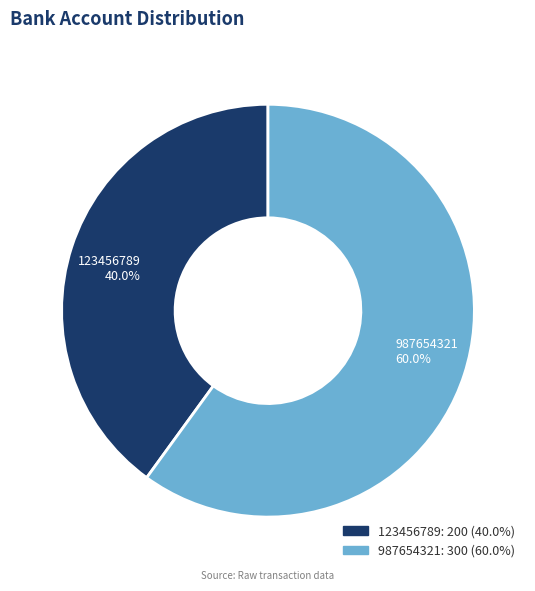

Does 987654321 represent more than half of the total?

Yes